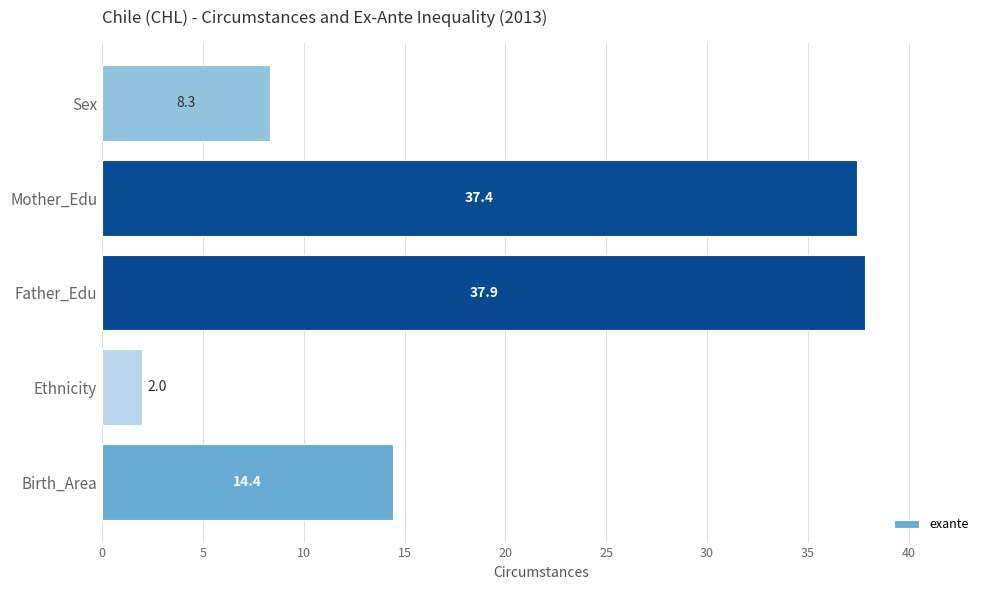

Does the chart contain any negative values?

No